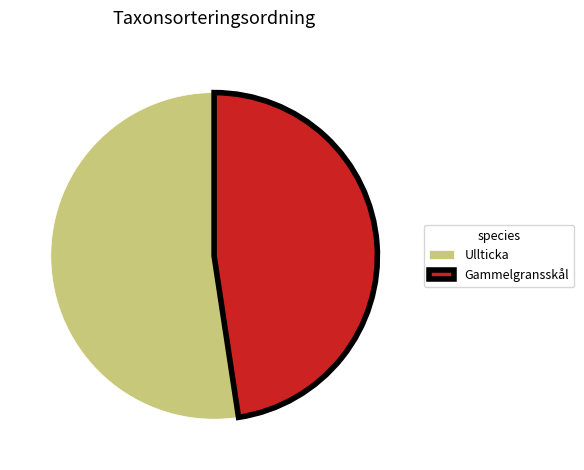

Rank the categories by value from lowest to highest.

Gammelgransskål, Ullticka